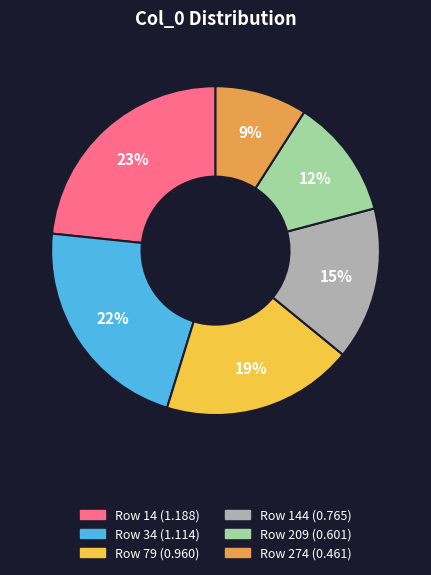

Does any single category account for the majority?

No